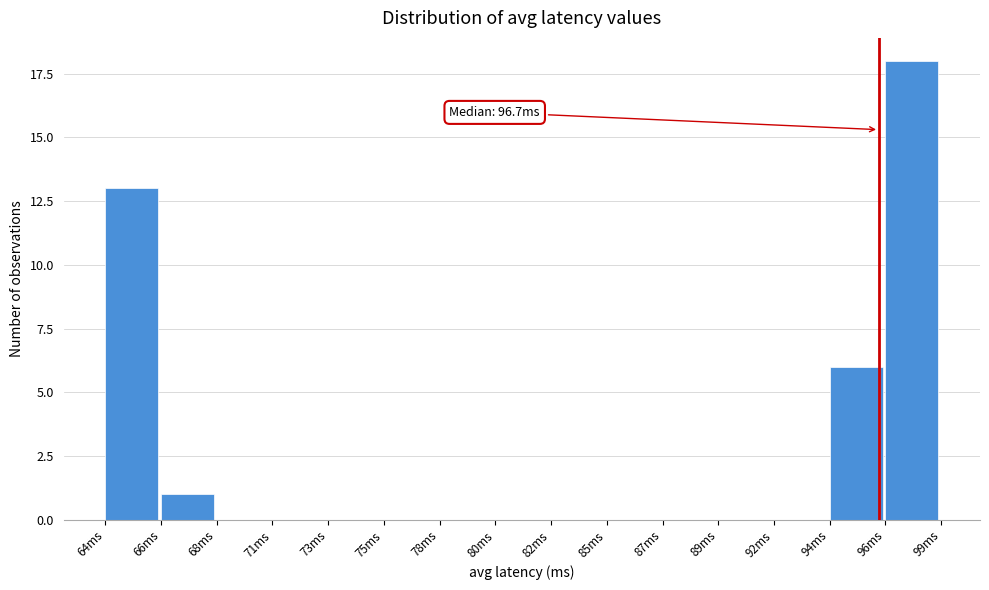

Reading left to right, transcribe all the data shown in this chart.

64ms=13	66ms=1	68ms=0	71ms=0	73ms=0	75ms=0	78ms=0	80ms=0	82ms=0	85ms=0	87ms=0	89ms=0	92ms=0	94ms=6	96ms=18